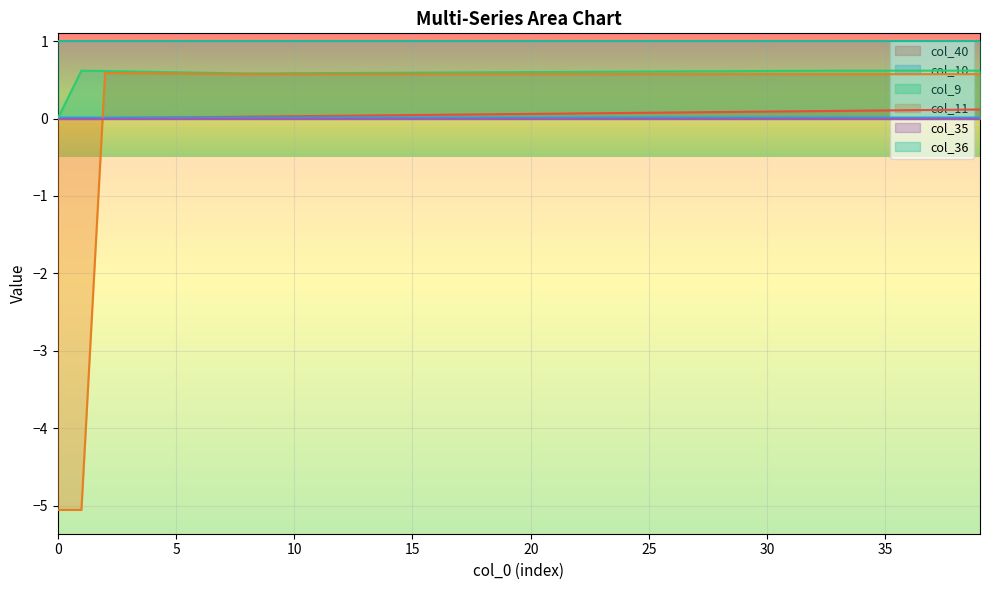

What is the total value across all series at 35?

2.3